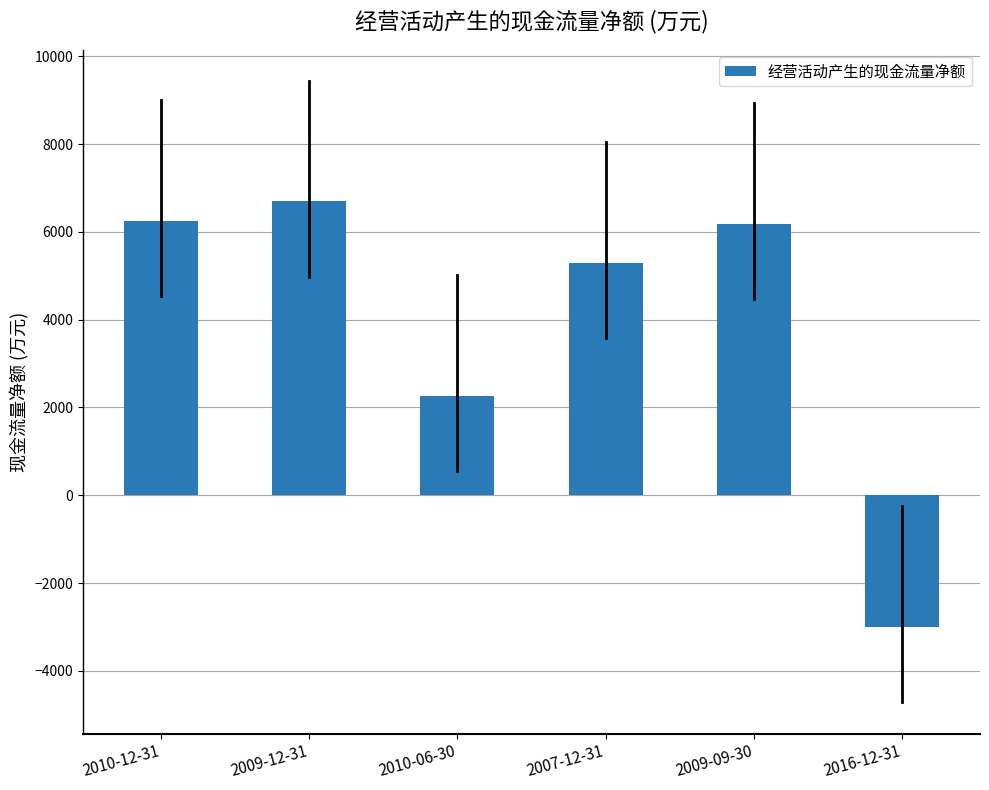

What is the label of the 3rd bar from the right?

2007-12-31